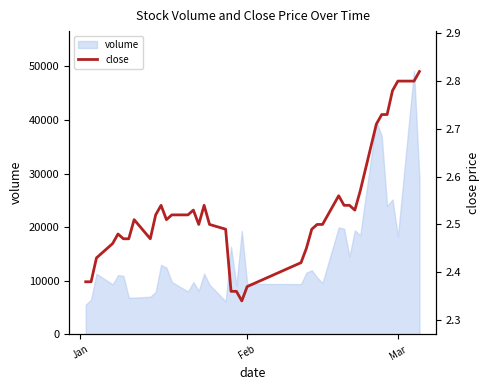

What is the maximum value for volume?

49187.5